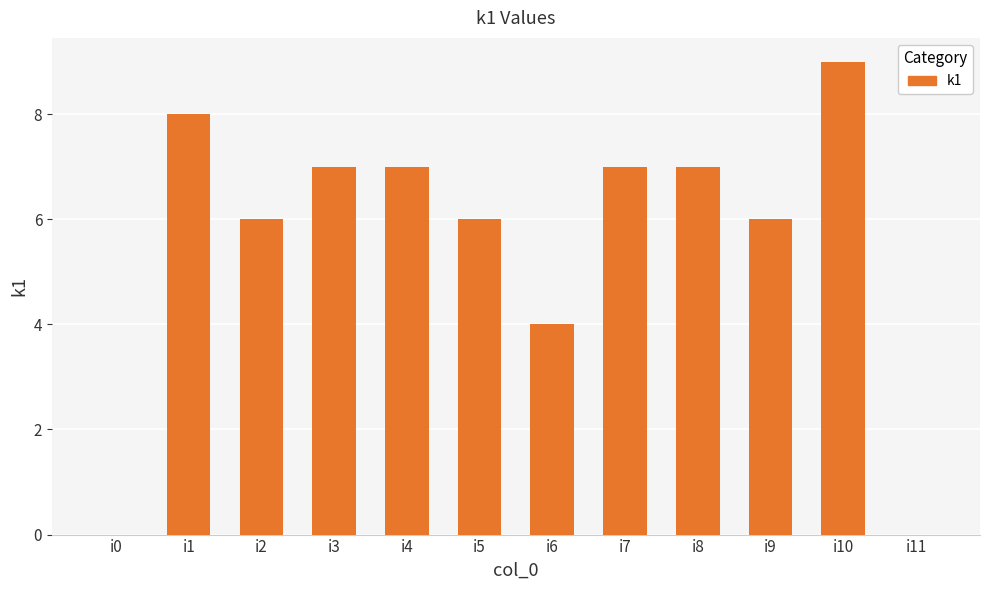

The value at i7 is 7. True or false?

True